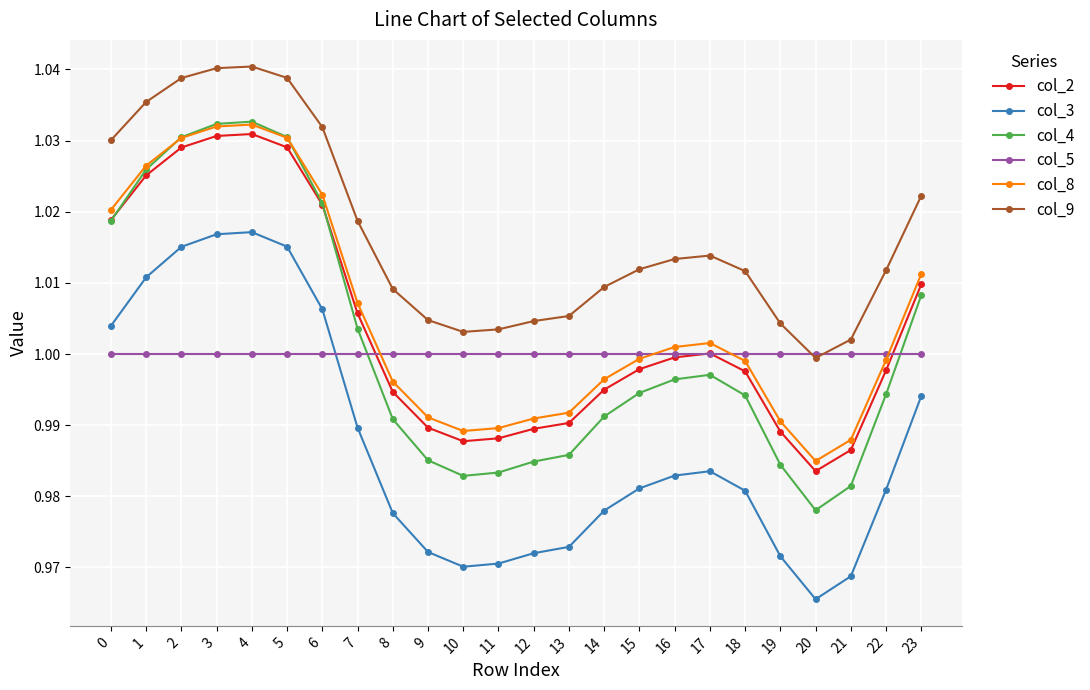

Which series has the widest spread of values?

col_4